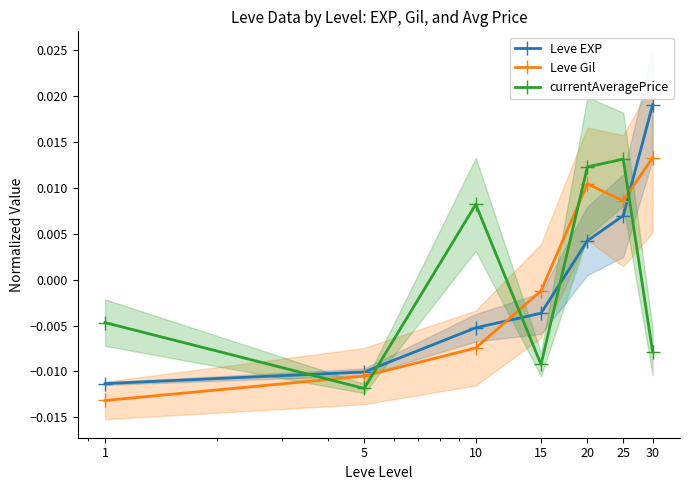

True or false: Leve EXP has more than 2 interior local peaks.

False